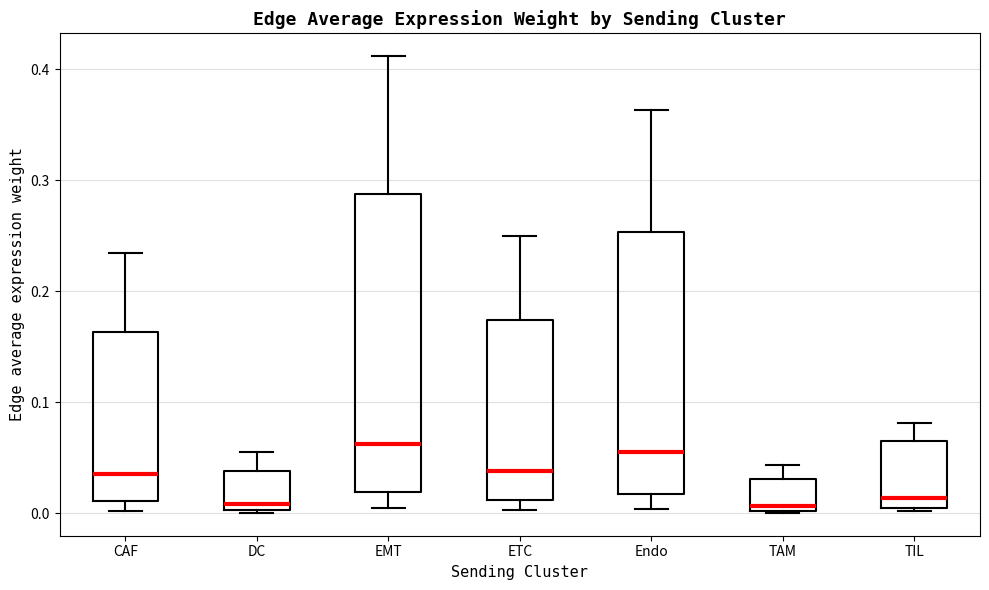

Where is the lower edge of the box for TAM on the y-axis? The values are not printed on the chart, so give them approximately, as read against the axis.

0.00